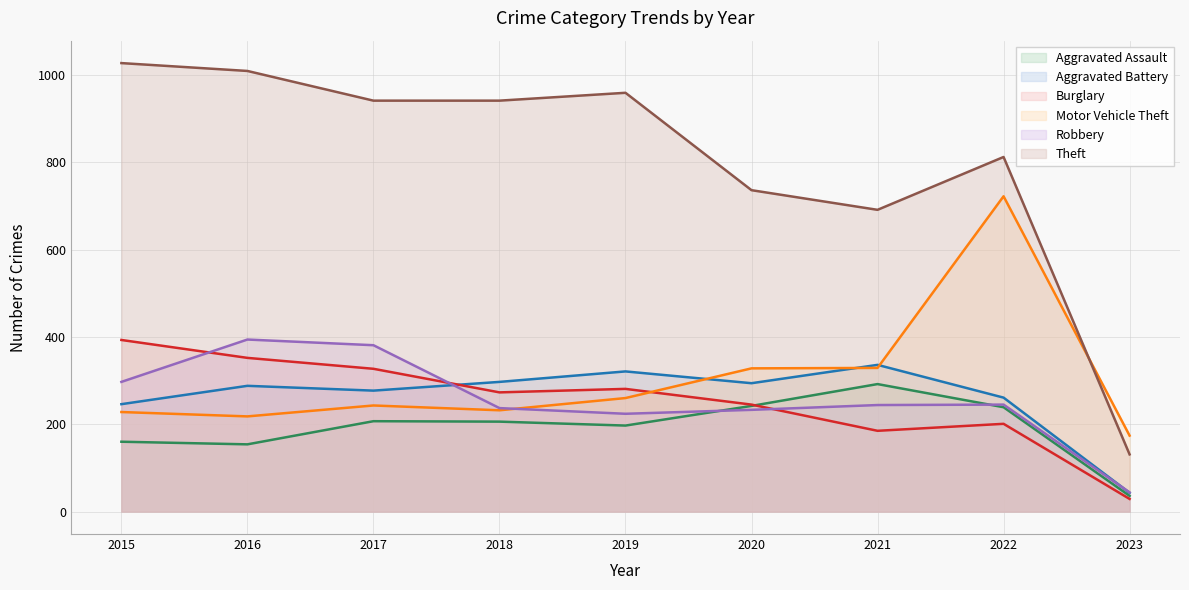

What is the difference between the highest and lowest values at 2022?

611